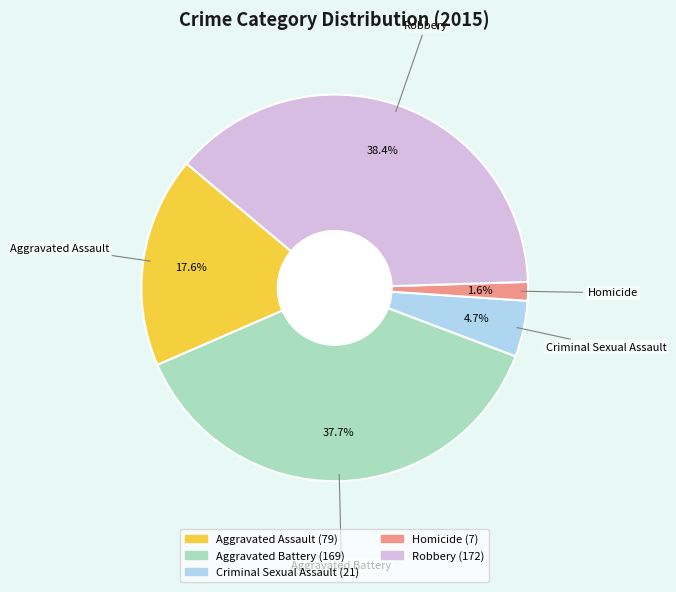

To the nearest percent, what is the difference between the Homicide and Aggravated Assault slice percentages?

16%